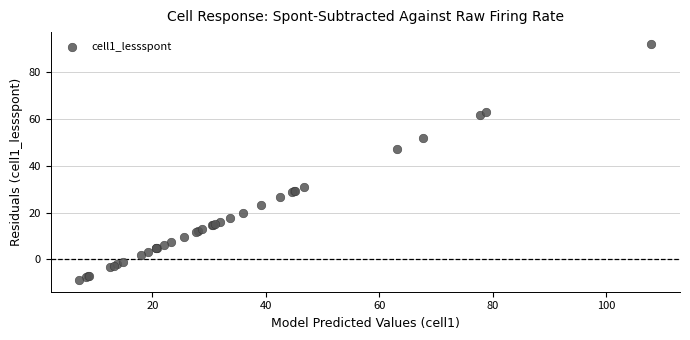

What Y value in the scatter plot is closest to 41?

47.3